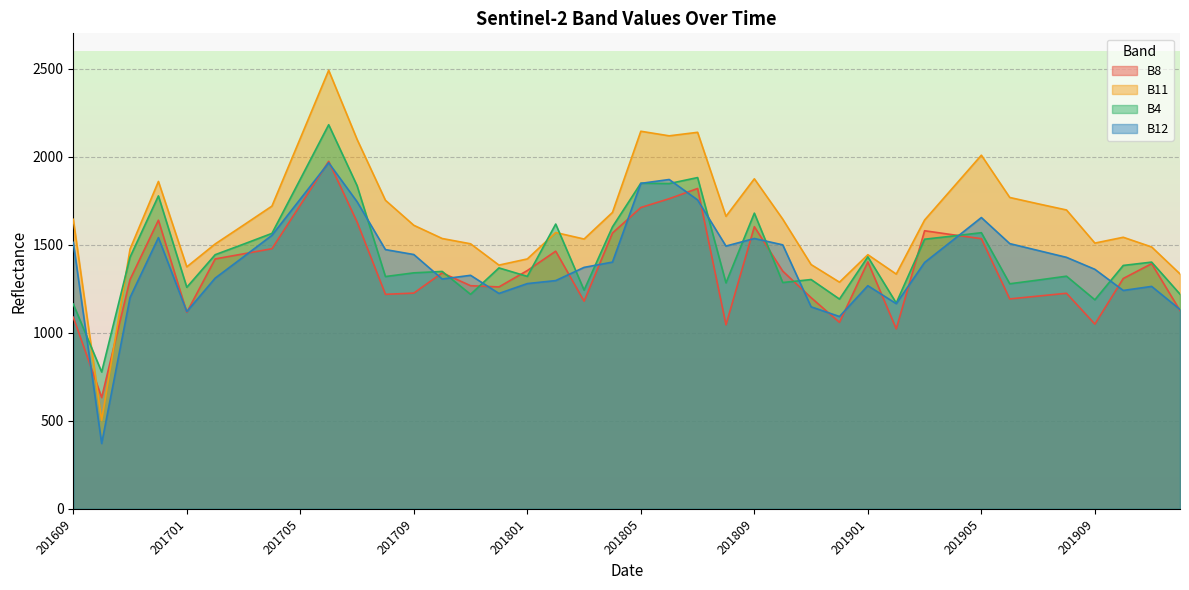

Rank the categories by B8 value from highest to lowest.

201706, 201807, 201806, 201705, 201805, 201612, 201707, 201809, 201903, 201804, 201904, 201905, 201704, 201802, 201703, 201702, 201901, 201911, 201801, 201810, 201710, 201910, 201611, 201711, 201712, 201709, 201908, 201708, 201907, 201811, 201906, 201803, 201912, 201701, 201609, 201812, 201909, 201808, 201902, 201610